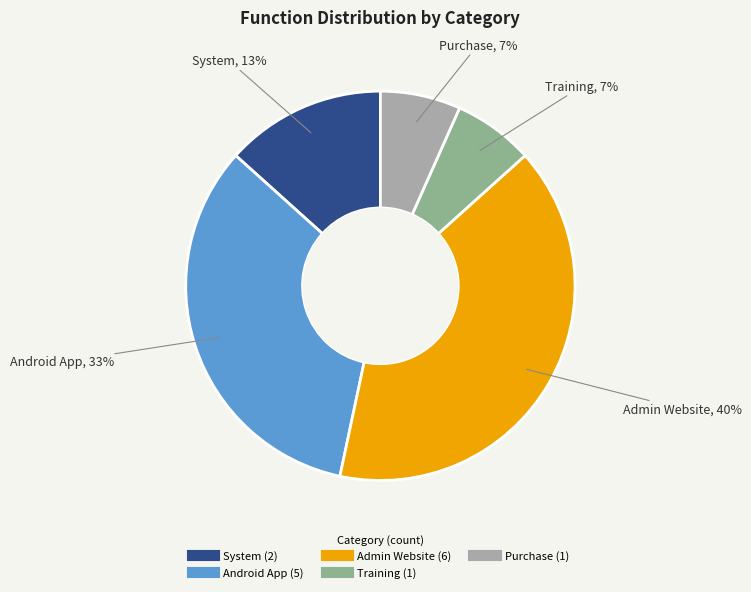

Is there any slice that represents more than half of the pie?

No